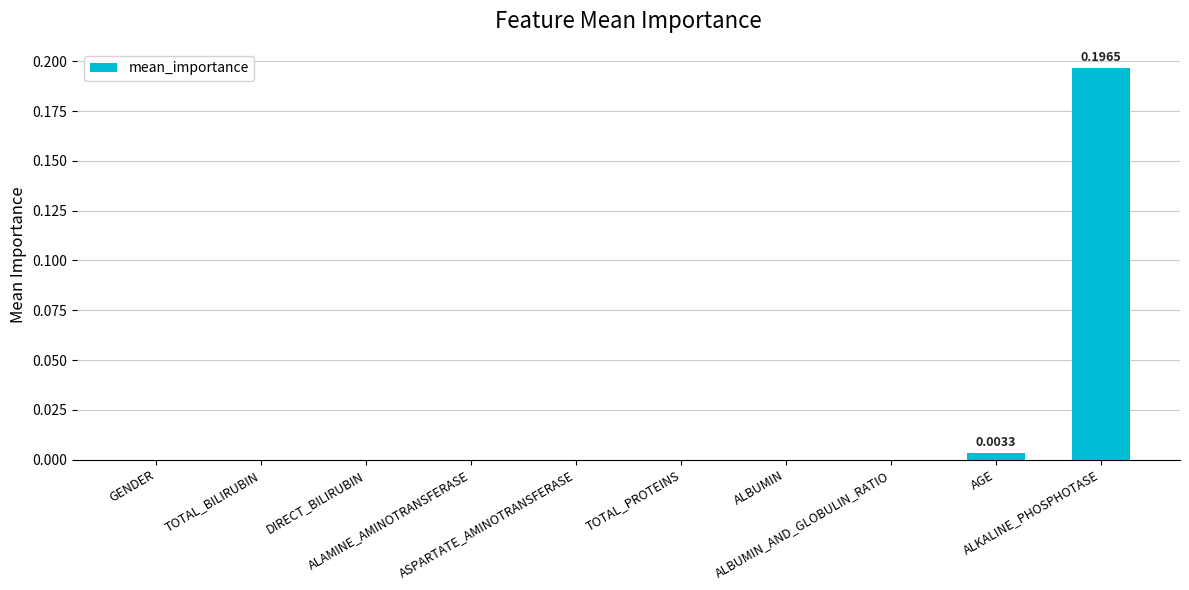

What is the sum of the values at ALAMINE_AMINOTRANSFERASE and ALKALINE_PHOSPHOTASE?

0.2